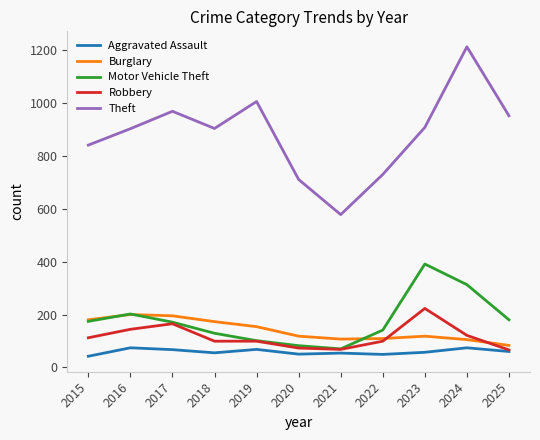

True or false: Burglary and Robbery cross at least once.

True